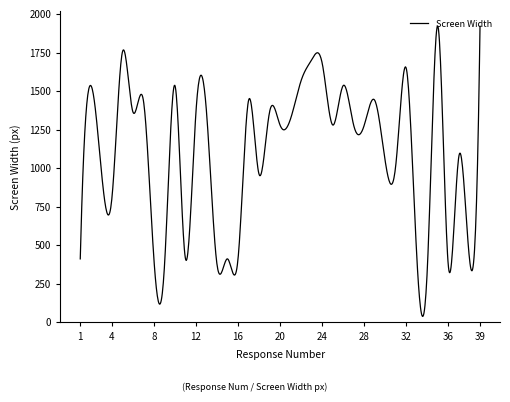

What is the difference between the maximum and minimum values?

1883.2